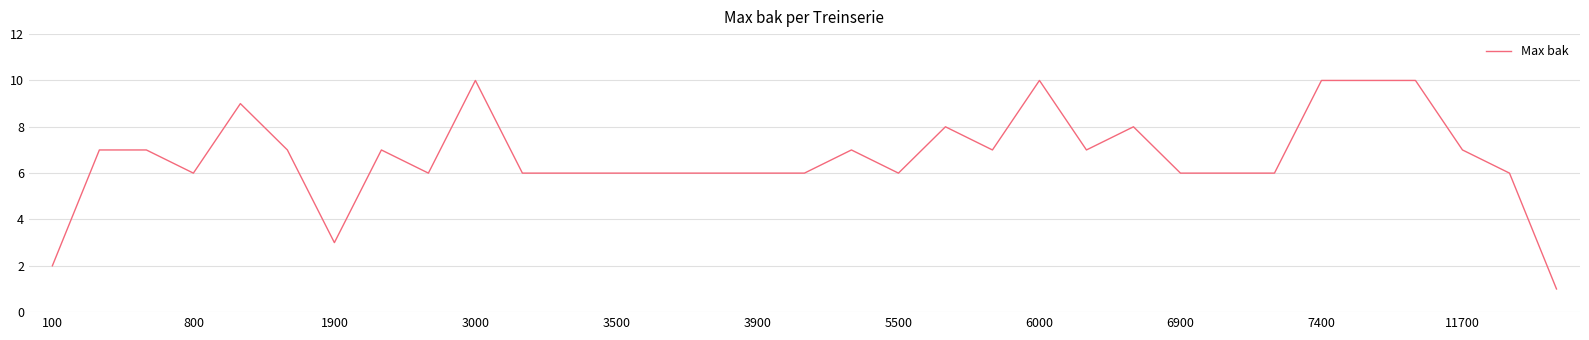

Count the number of data series in this chart.

1